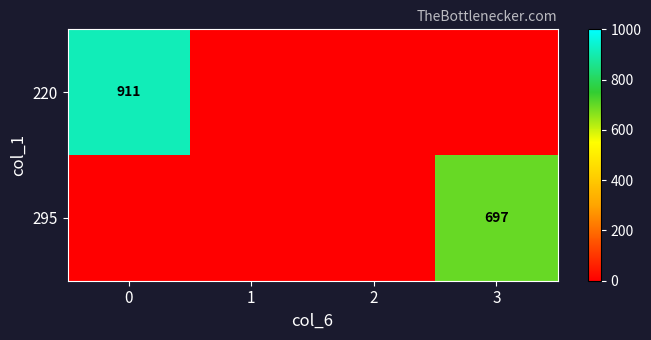

Is it true that 220 equals 911 at 0?

True